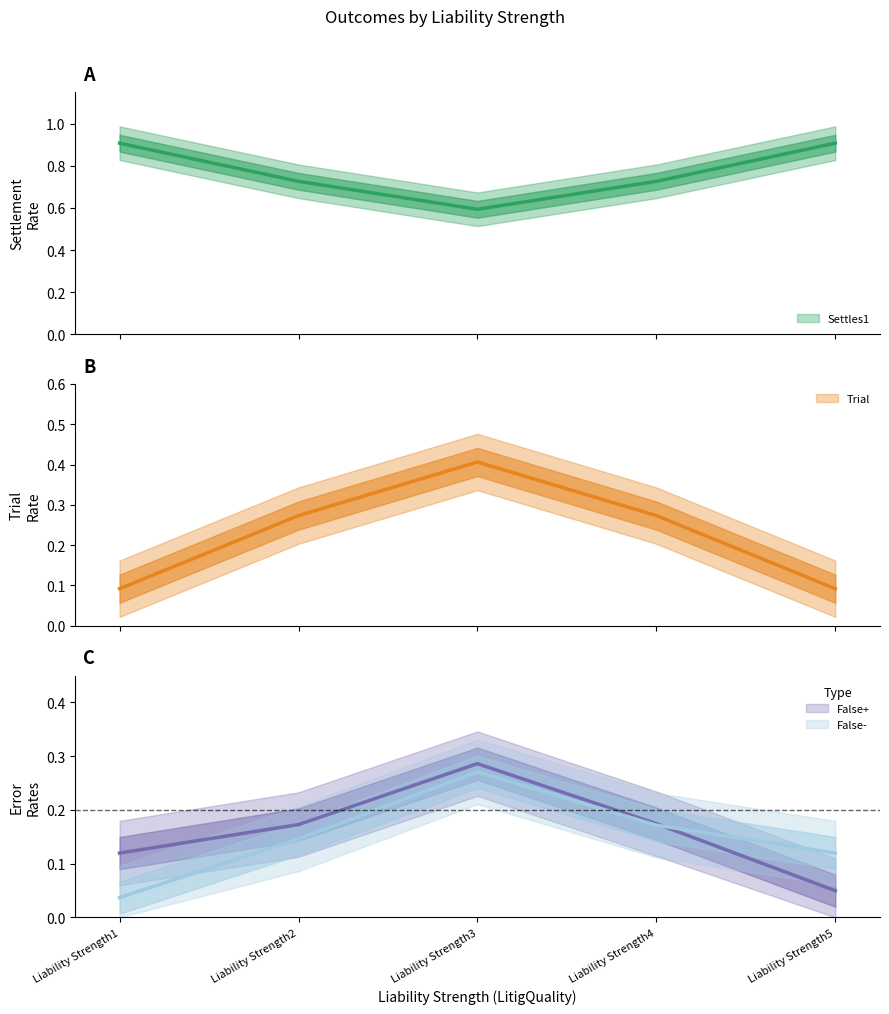

At how many categories does at least one series exceed 0?

5